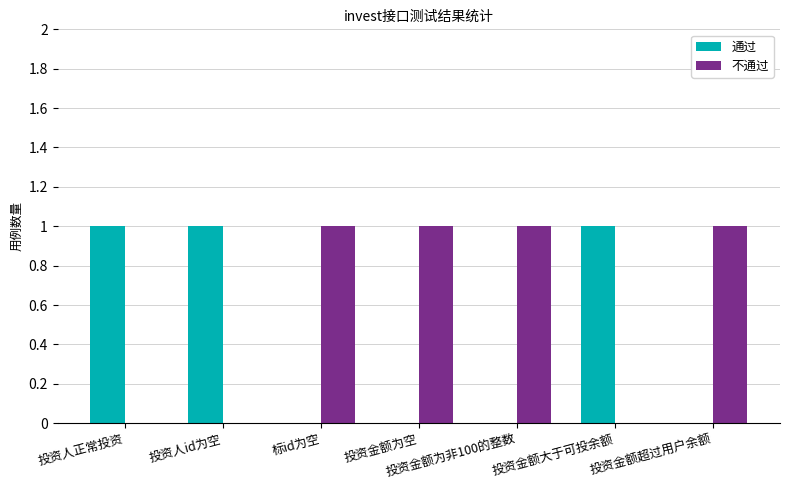

Is it true that 通过 equals 1 at 投资金额大于可投余额?

True